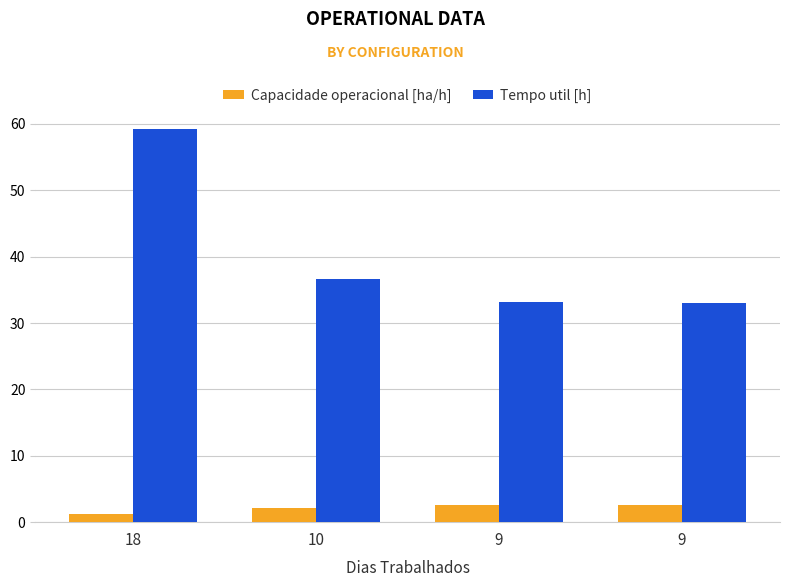

At which label does Capacidade operacional [ha/h] reach its minimum?

18